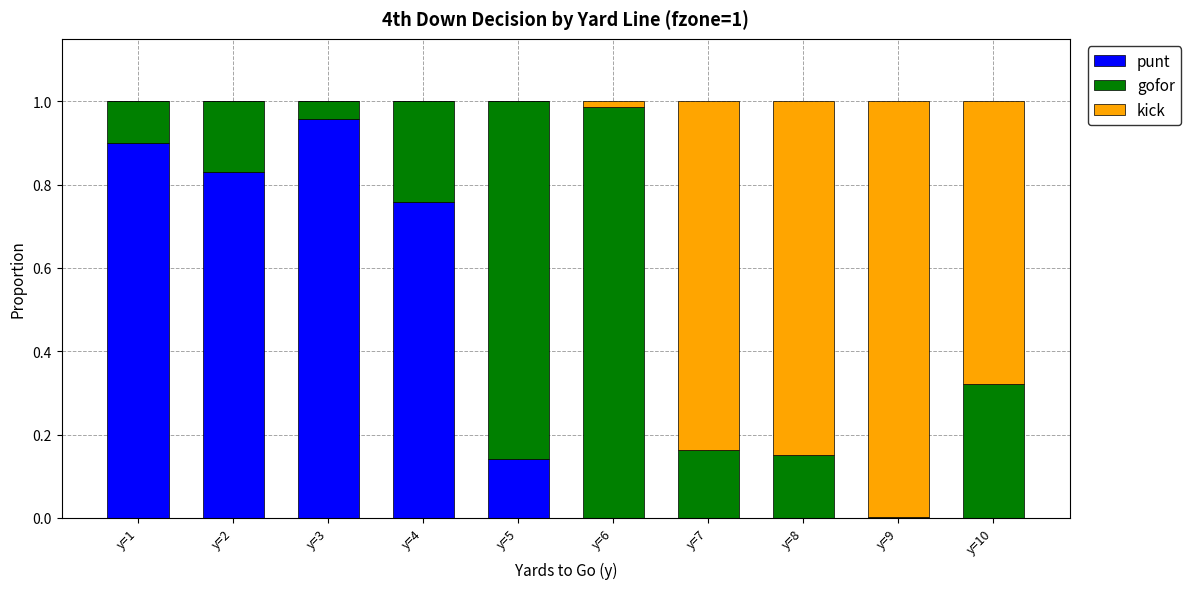

Which category has the highest value in the punt series?

y=3